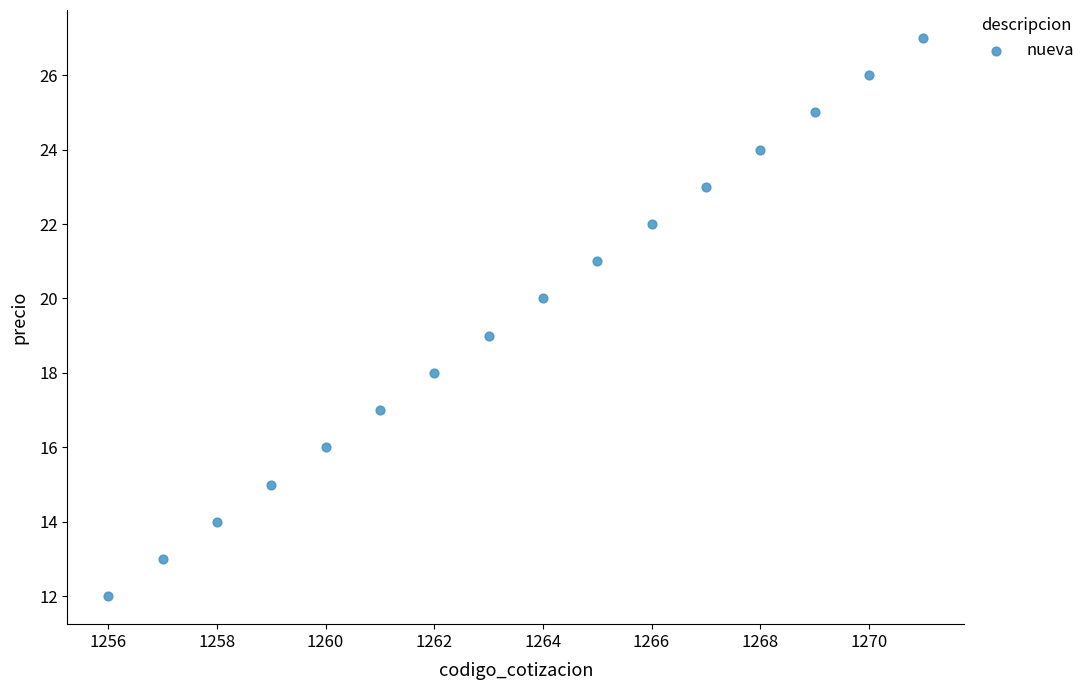

What is the range of X values (max minus min)?

15